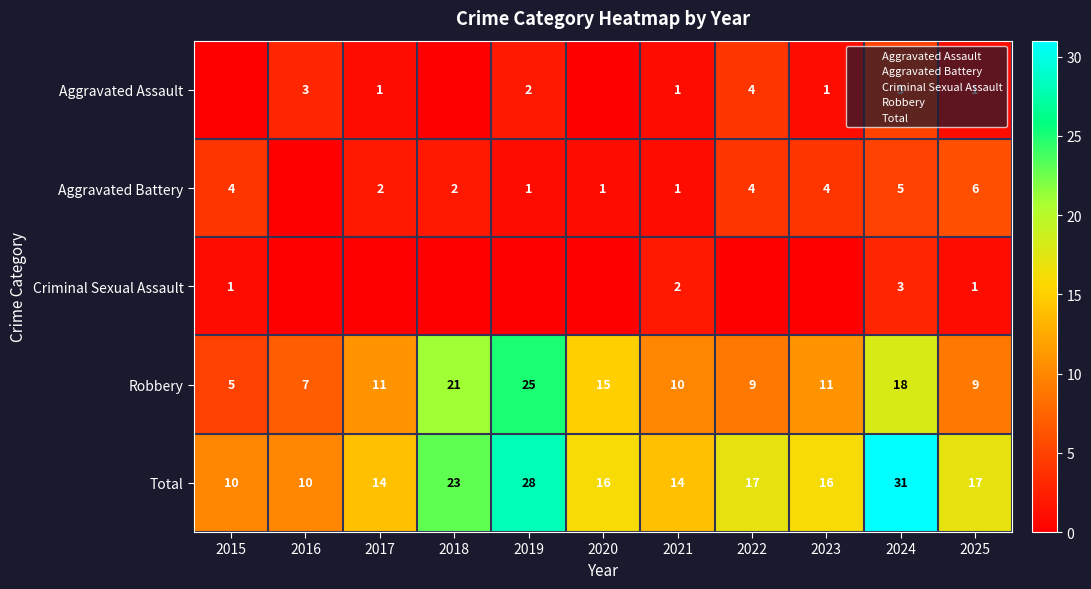

The value of Aggravated Assault at 2025 is 2. True or false?

False